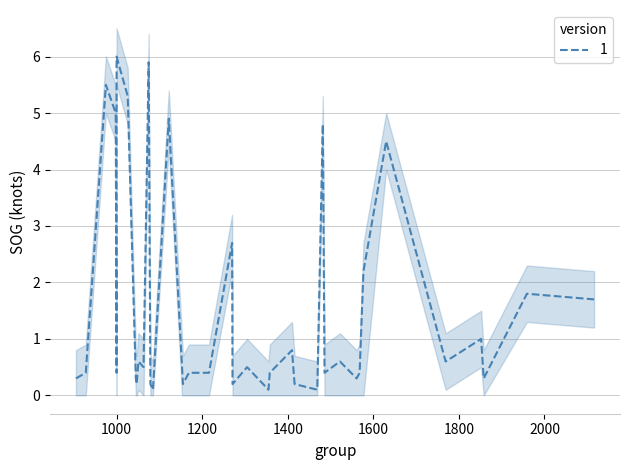

Rank the categories by SOG_mean value from highest to lowest.

9, 6, 8, 11, 7, 10, 26, 39, 30, 3, 36, 33, 35, 2, 34, 5, 18, 37, 21, 28, 38, 4, 17, 23, 24, 27, 29, 31, 0, 14, 16, 32, 1, 12, 19, 20, 22, 13, 15, 25